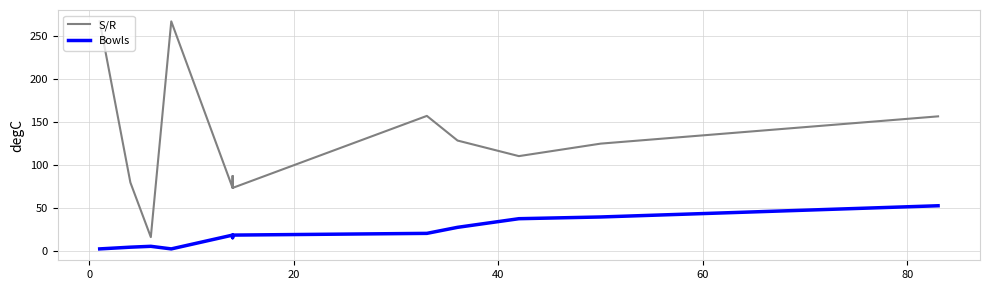

In S/R, how many points are lower than both neighbors (excluding endpoints)?

4